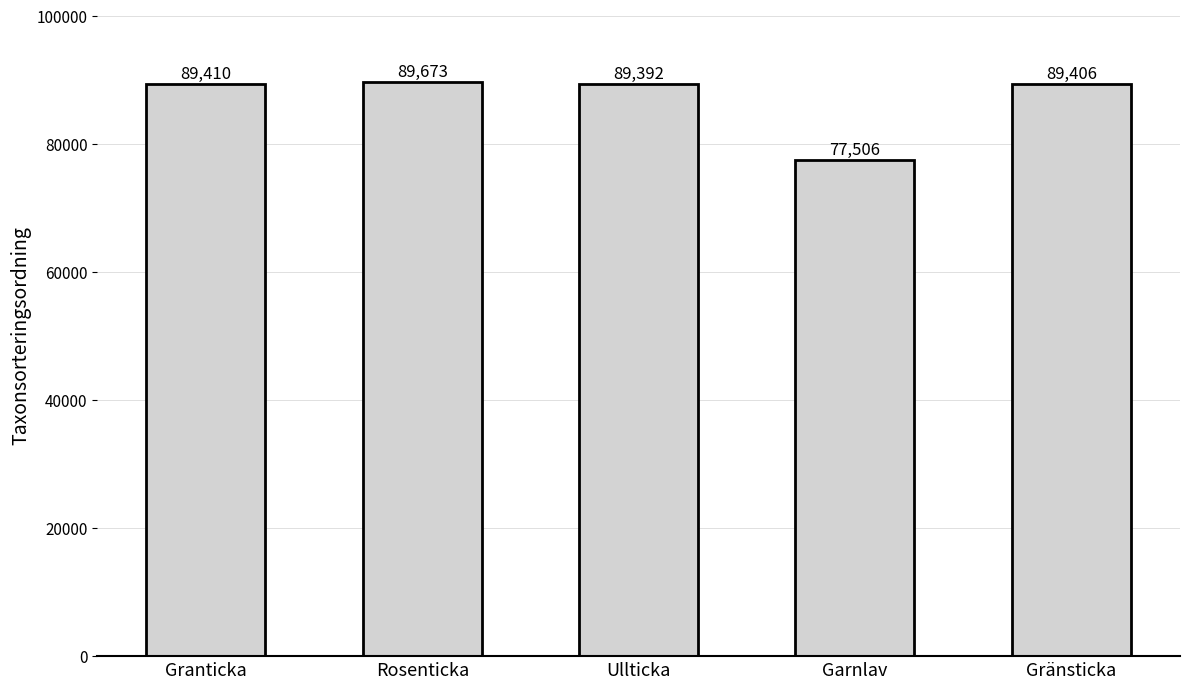

Approximately how many times larger is the value at Rosenticka compared to Granticka?

1.0